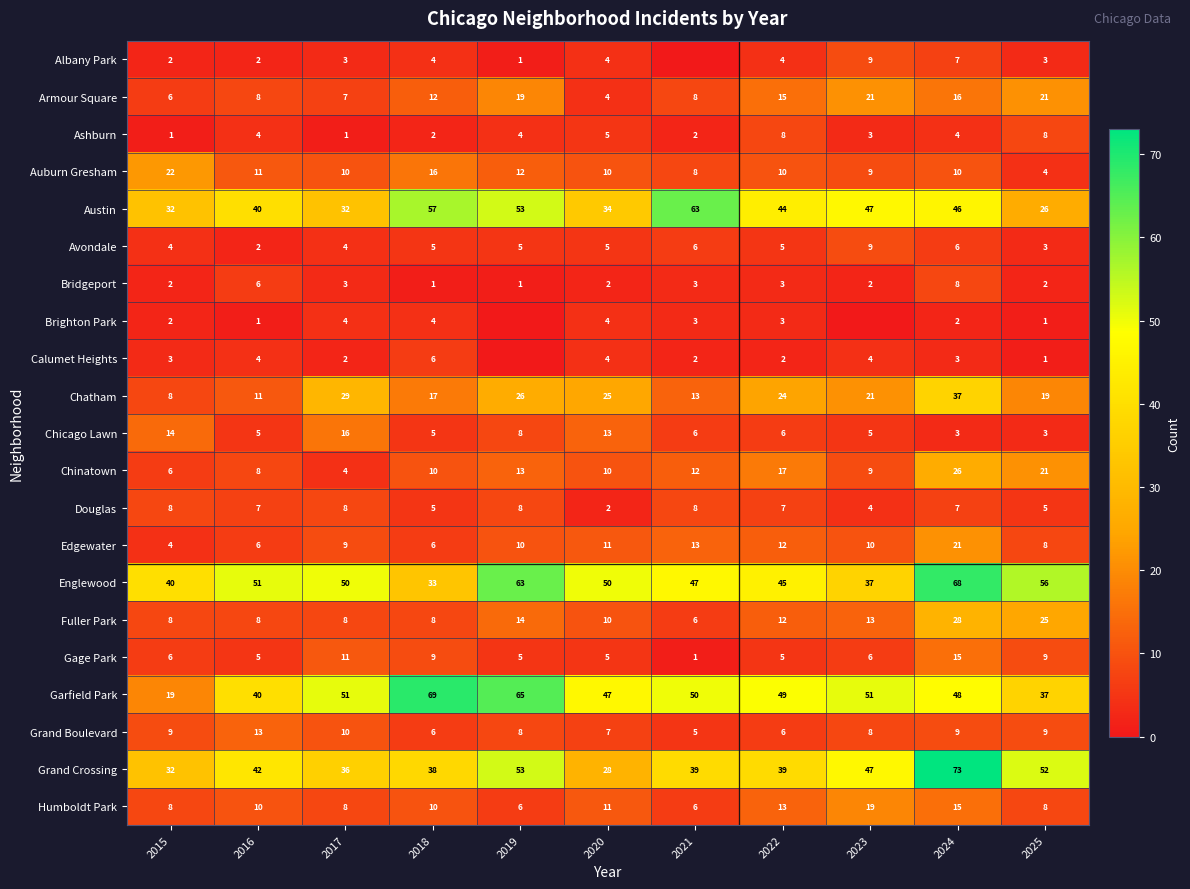

What is the average value of the Armour Square series?

12